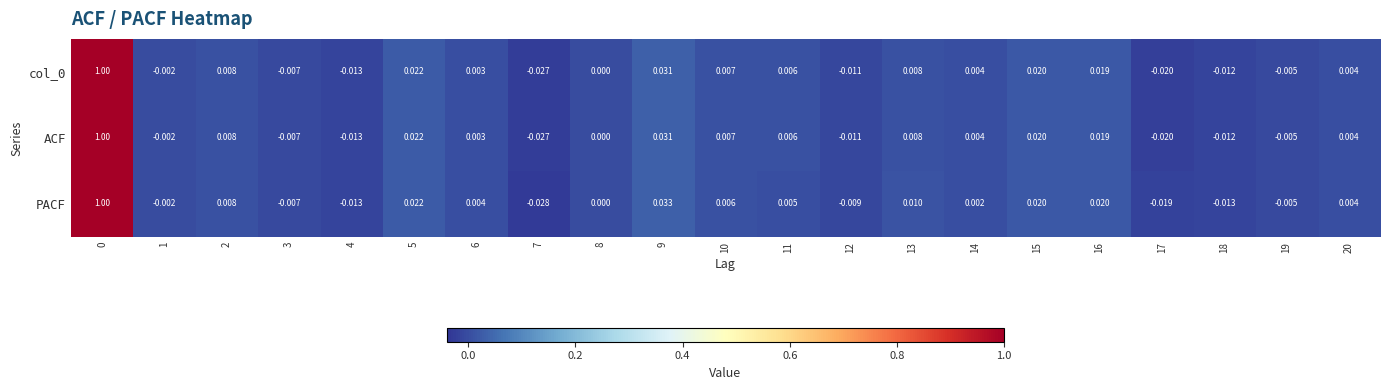

Between 5 and 9, which series saw the biggest shift?

PACF